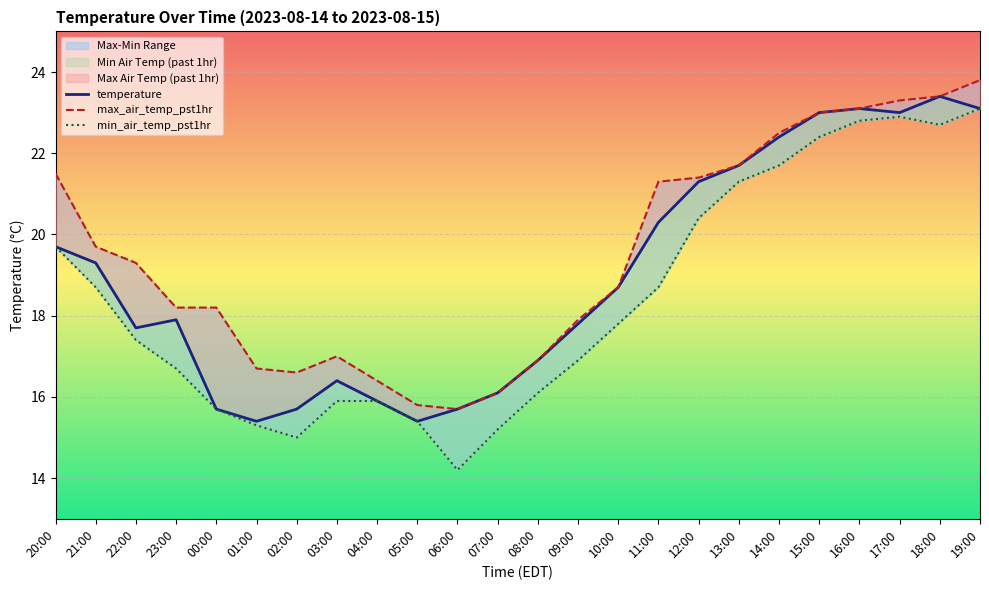

What is the difference between the maximum and minimum values in the temperature series?

8.0